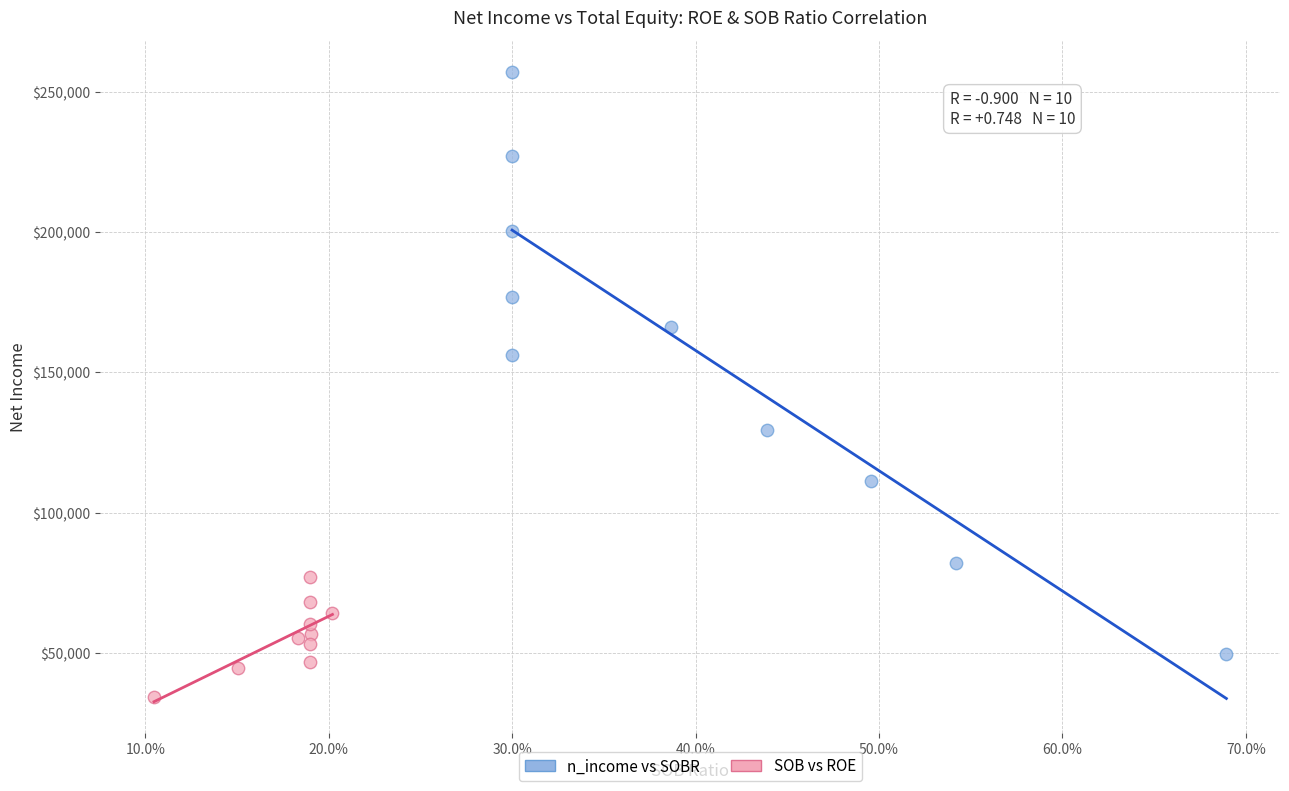

Which series has the widest spread of Y values?

n_income vs SOBR